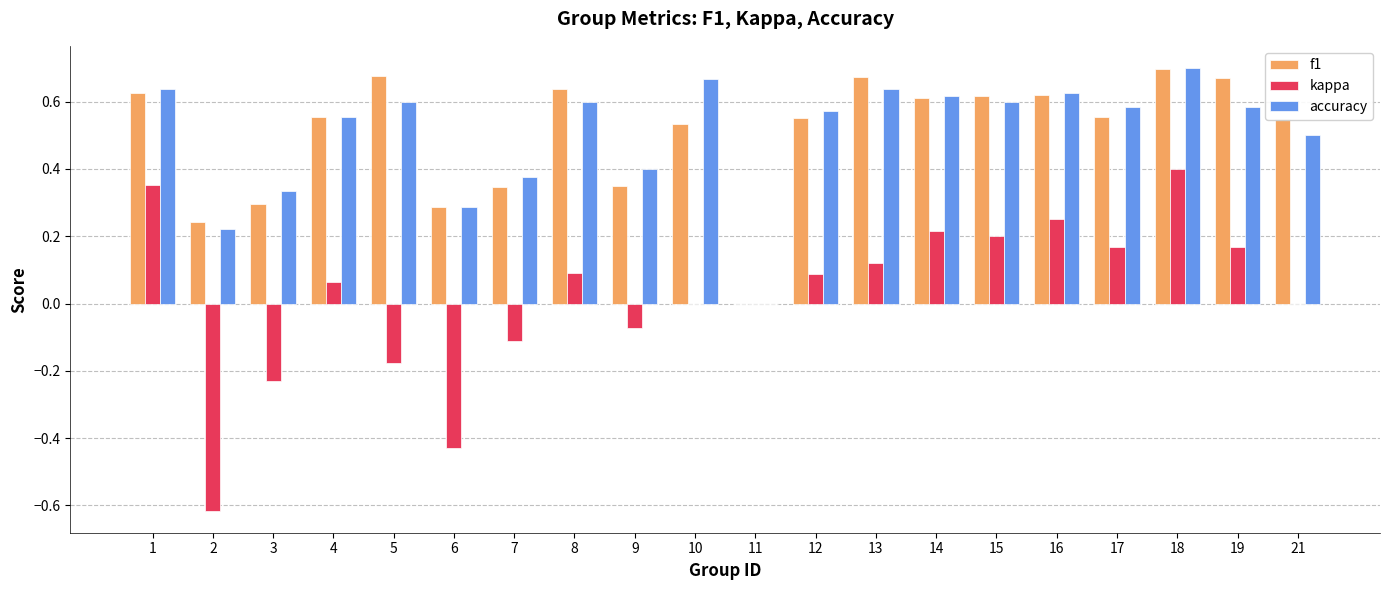

At which label does f1 reach its peak?

18